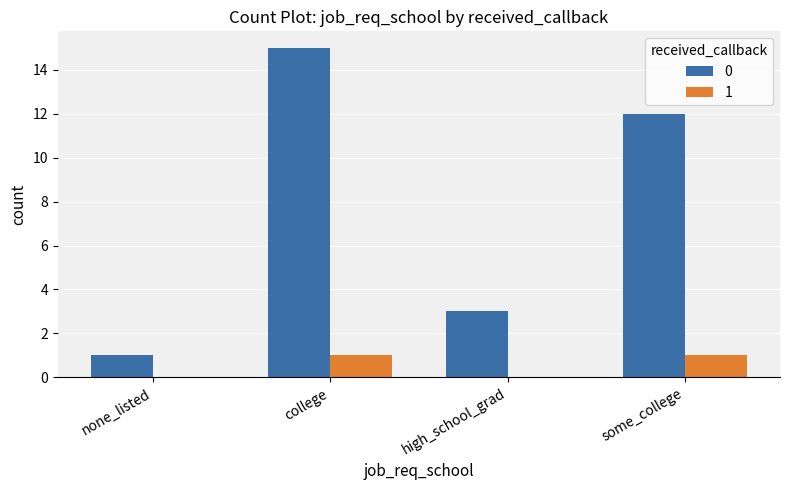

Which label corresponds to the largest value in the chart?

college